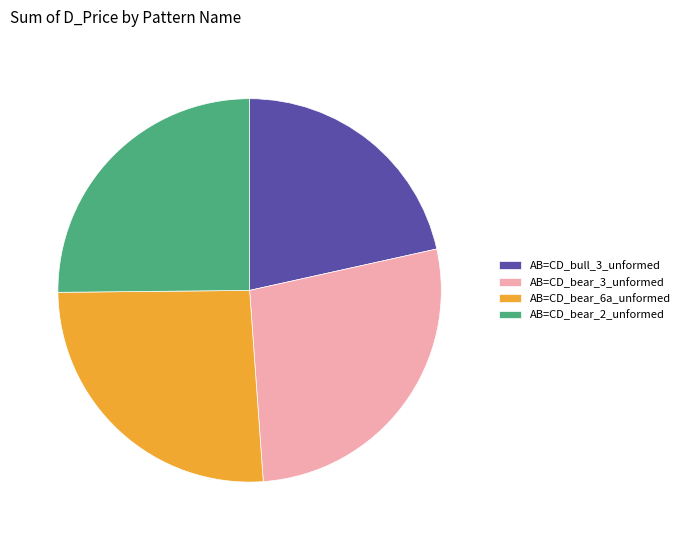

Rank the categories by value from lowest to highest.

AB=CD_bull_3_unformed, AB=CD_bear_2_unformed, AB=CD_bear_6a_unformed, AB=CD_bear_3_unformed